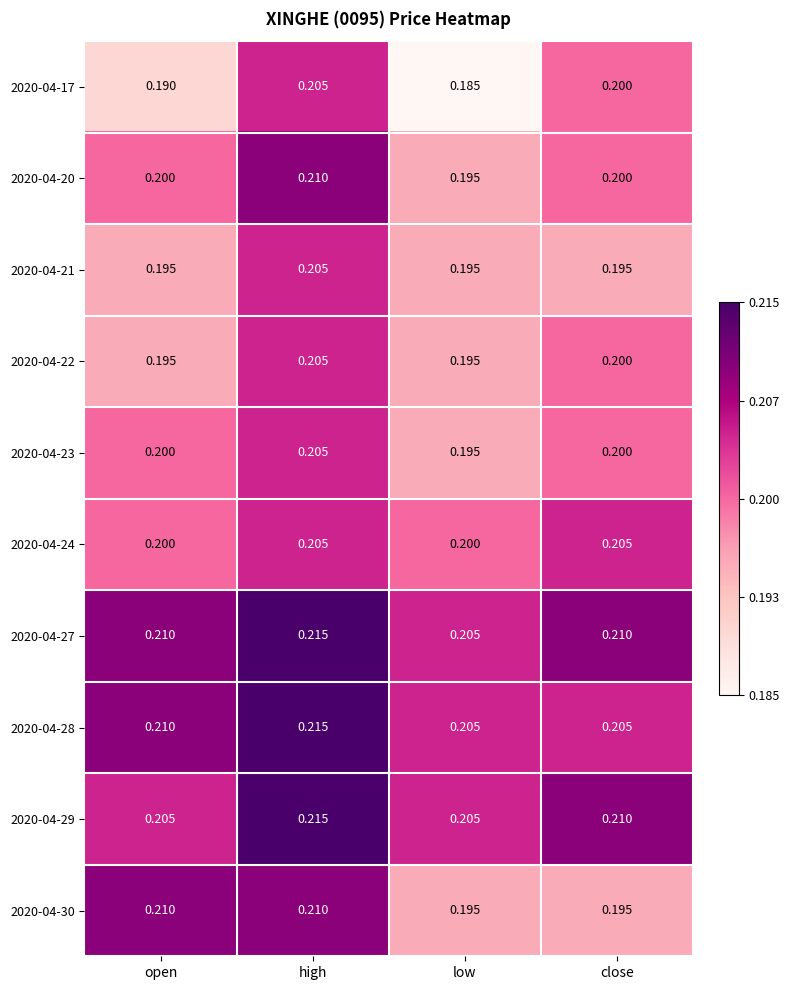

Which category has the highest value across all series?

high